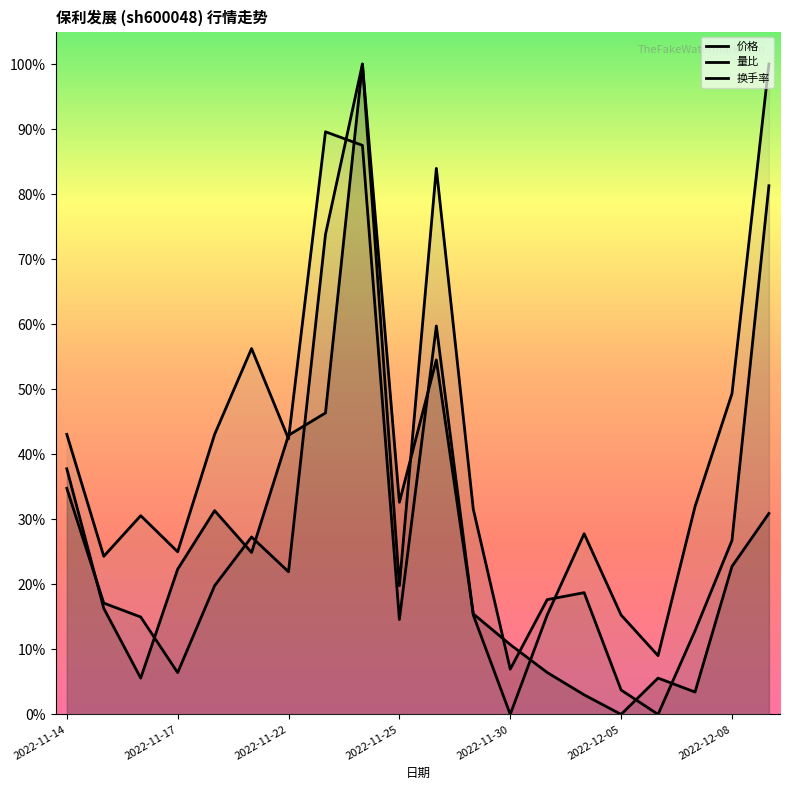

How many interior local valleys does the 换手率 series have?

6